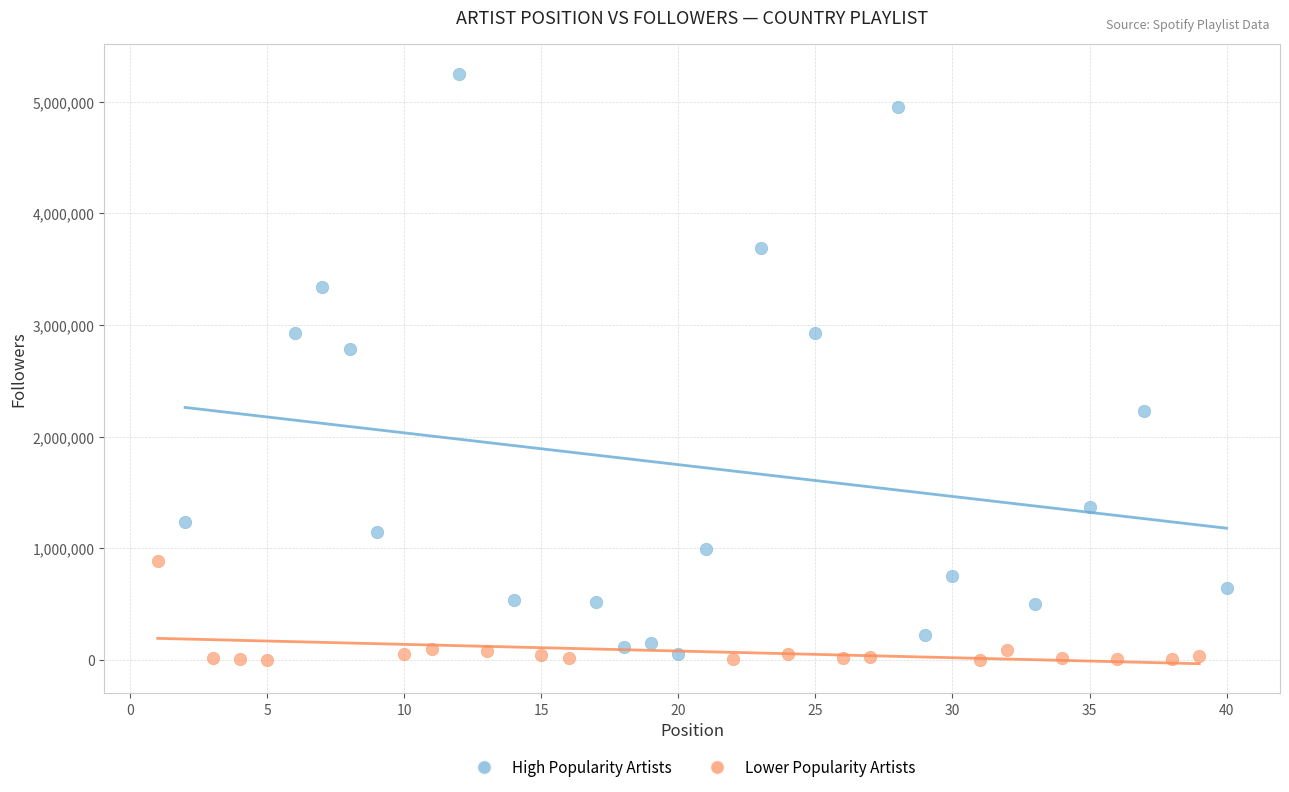

Which series has the largest Y range (max minus min)?

High Popularity Artists